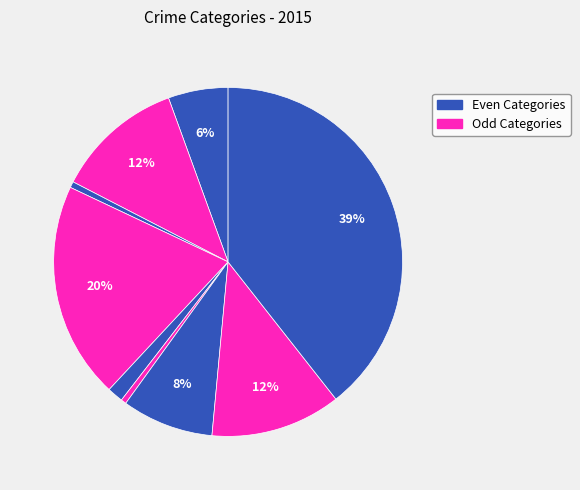

How many slices are in this pie chart?

9